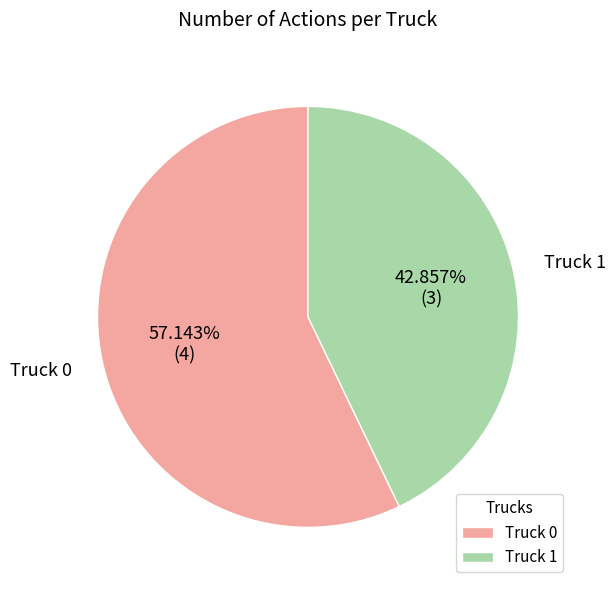

What is the majority slice?

Truck 0